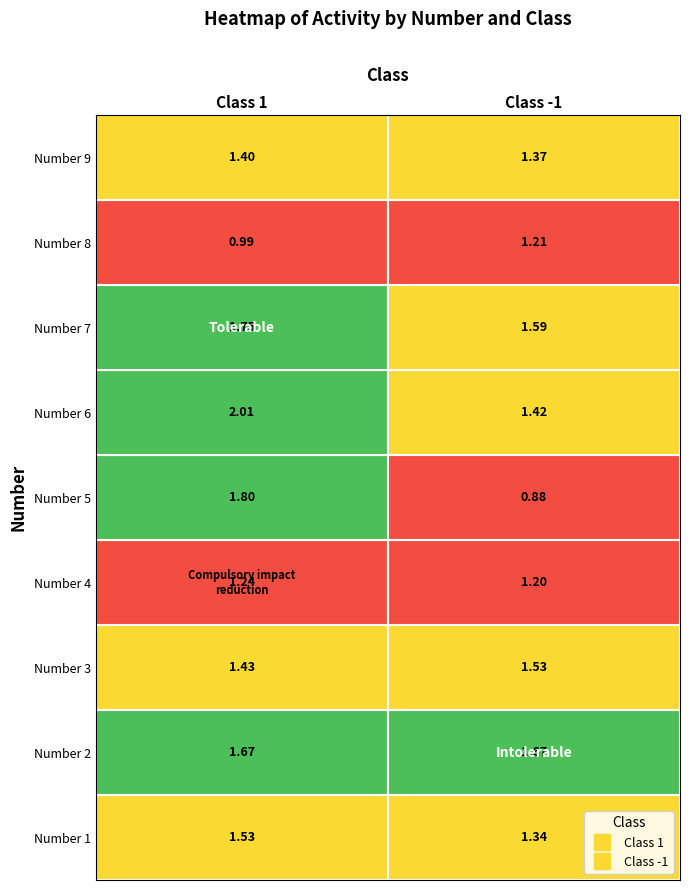

Rank the series by their maximum value, from lowest to highest.

-1, 1